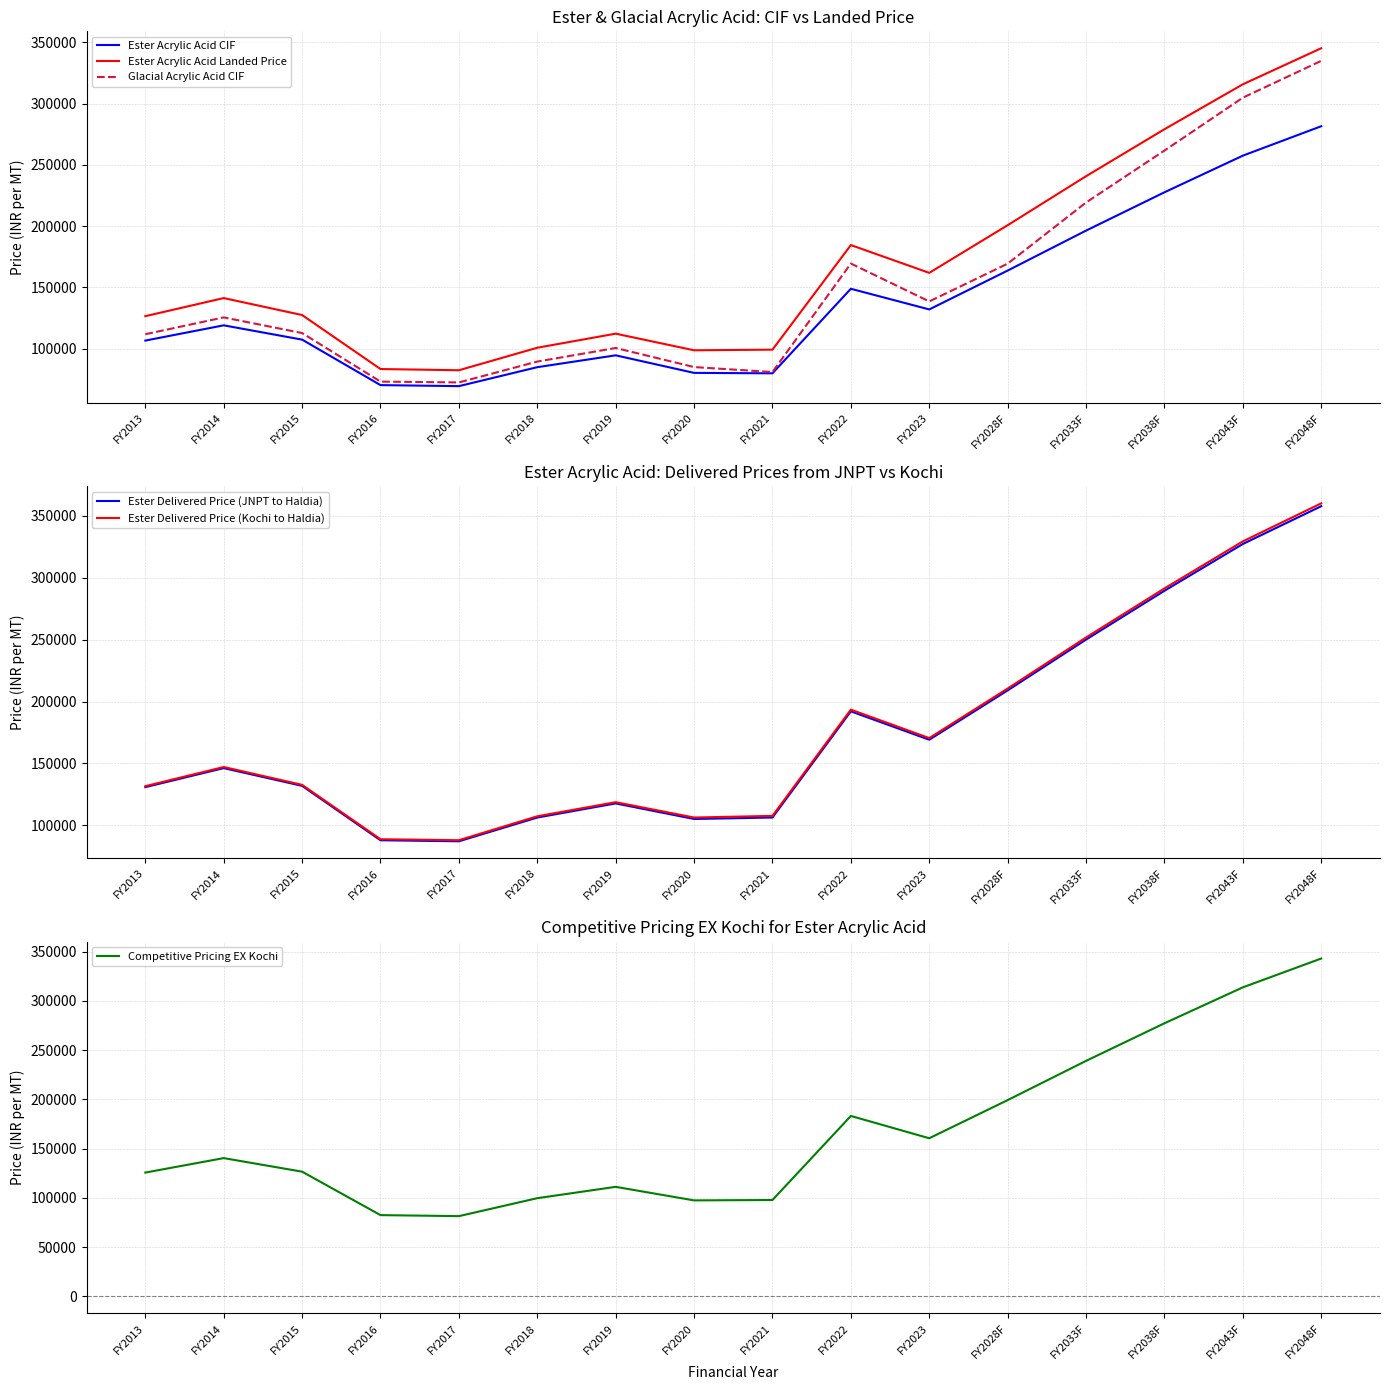

True or false: Ester Delivered Price (Kochi to Haldia) has more than 2 interior local peaks.

True